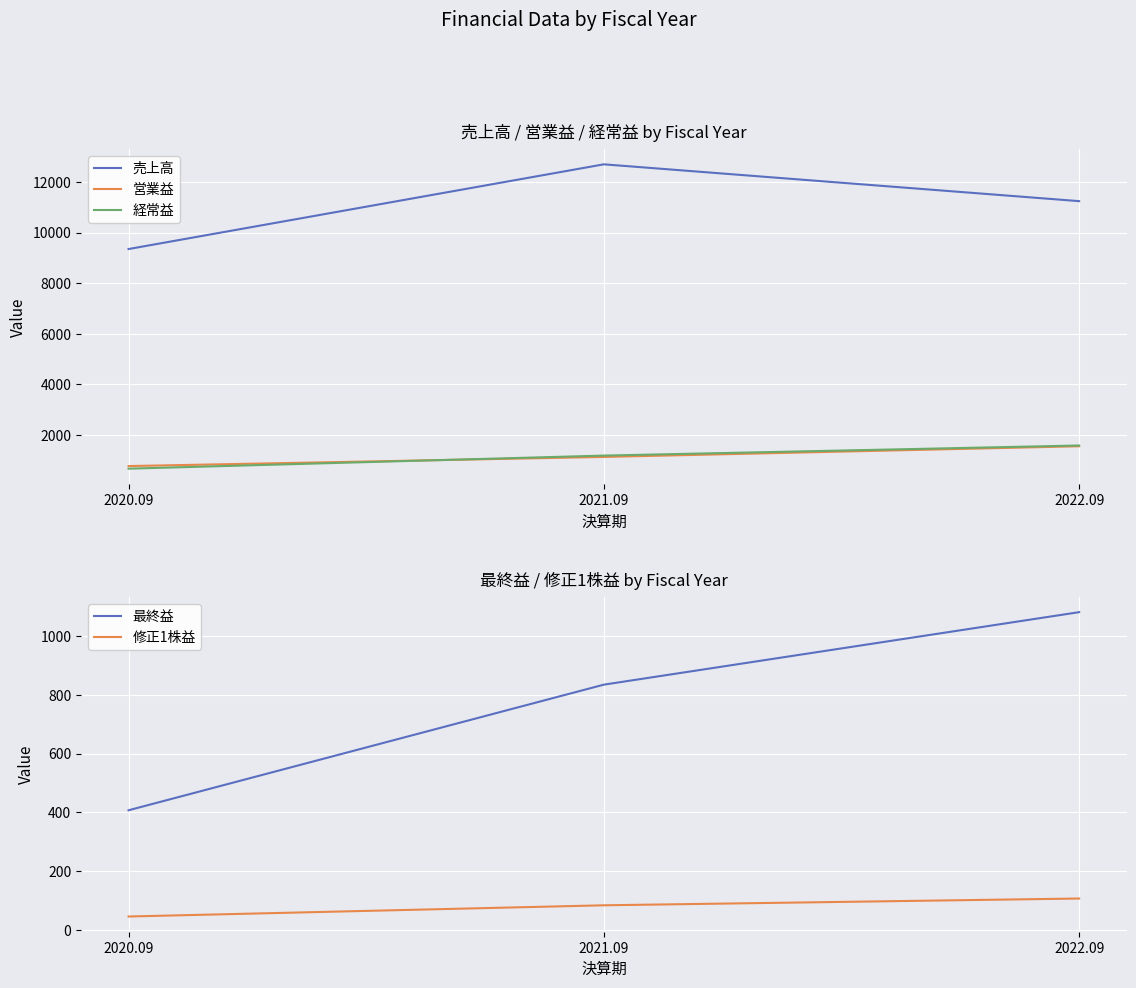

What is the total value across all series at 2021.09?

15938.2